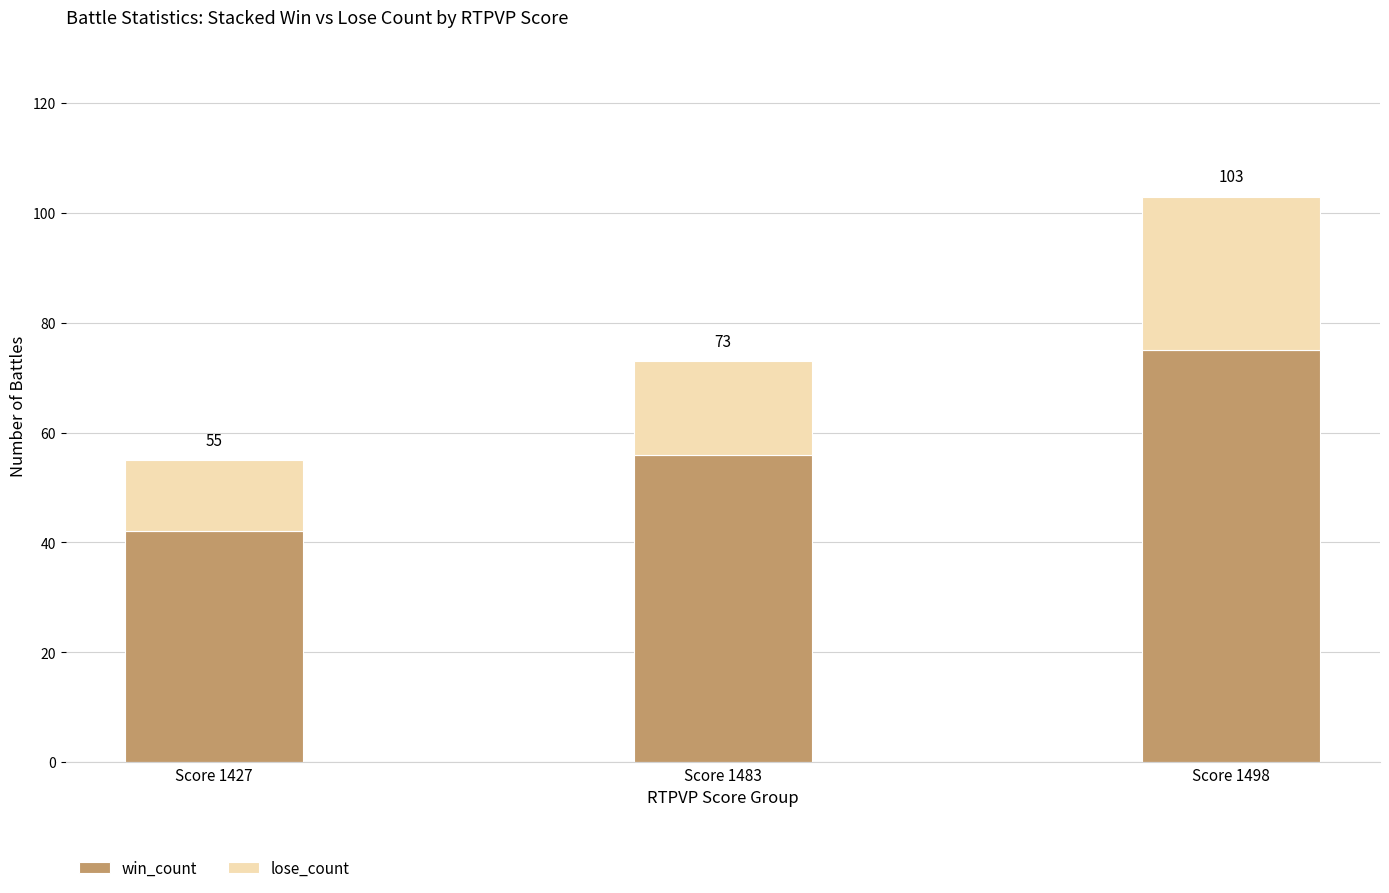

What is the sum of all lose_count values?

58